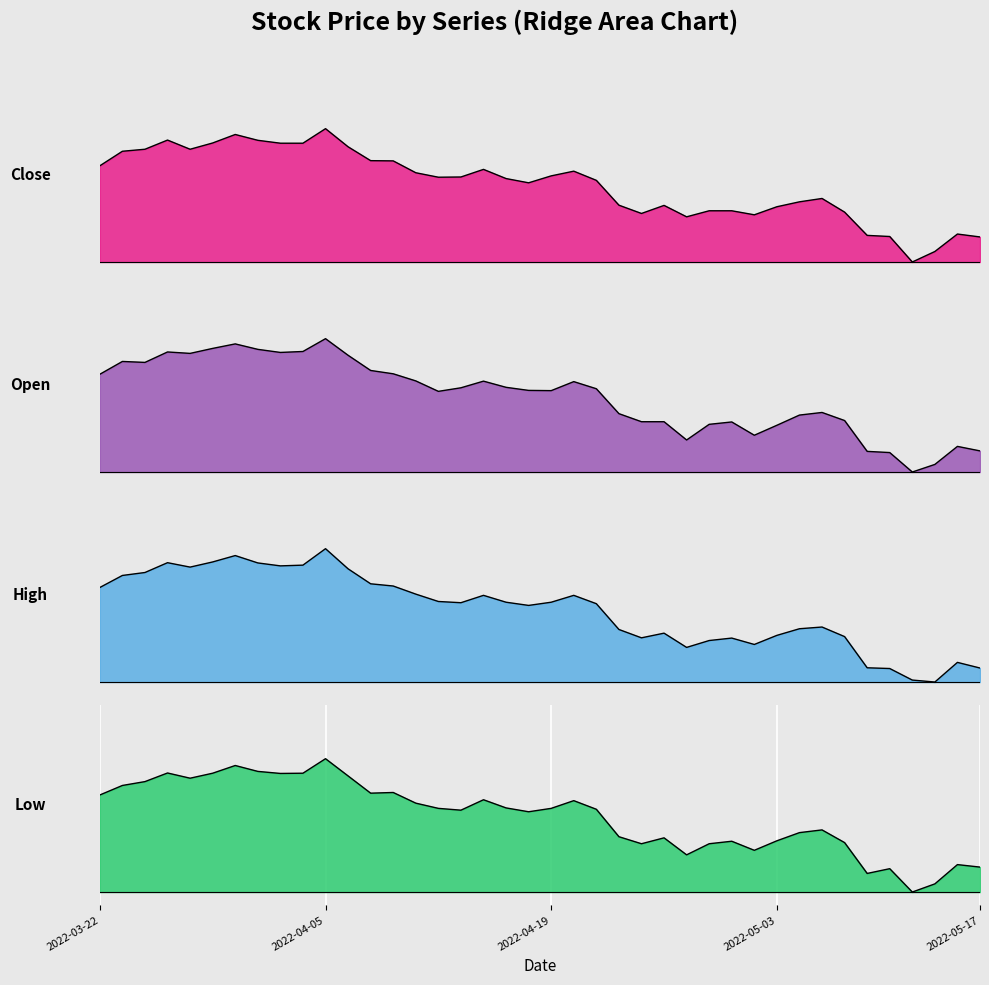

At which label is High closest to 0?

2022-05-13